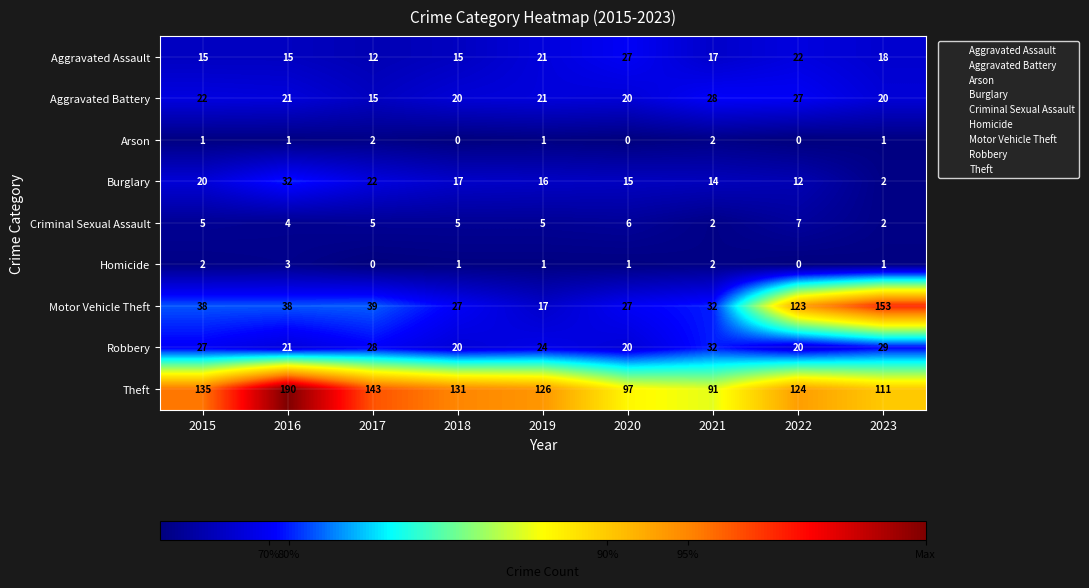

Which series has the largest total across all categories?

Theft